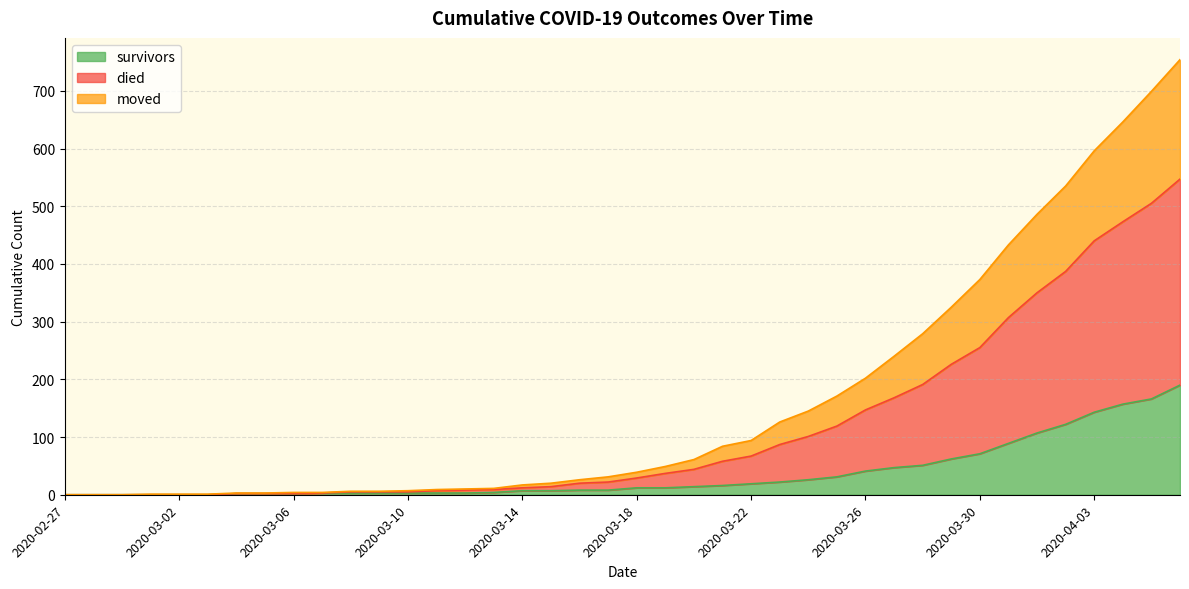

What is the difference between the maximum and second lowest values in the survivors series?

190